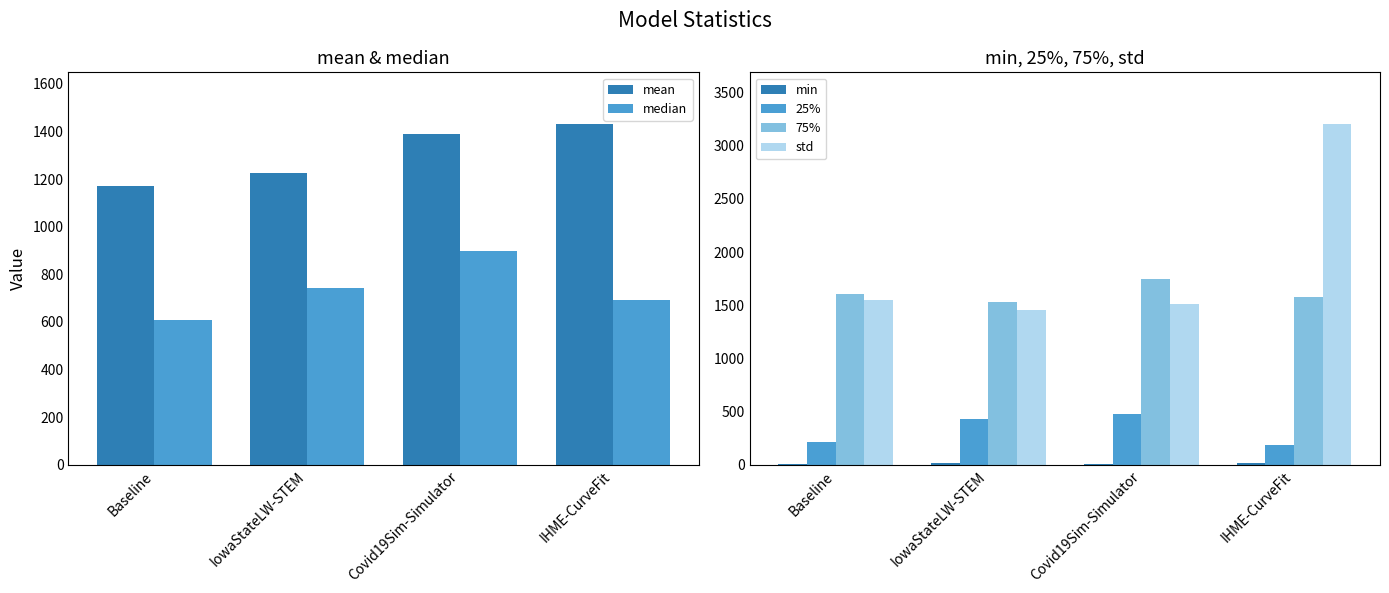

At which category is the sum across all series the highest?

IHME-CurveFit